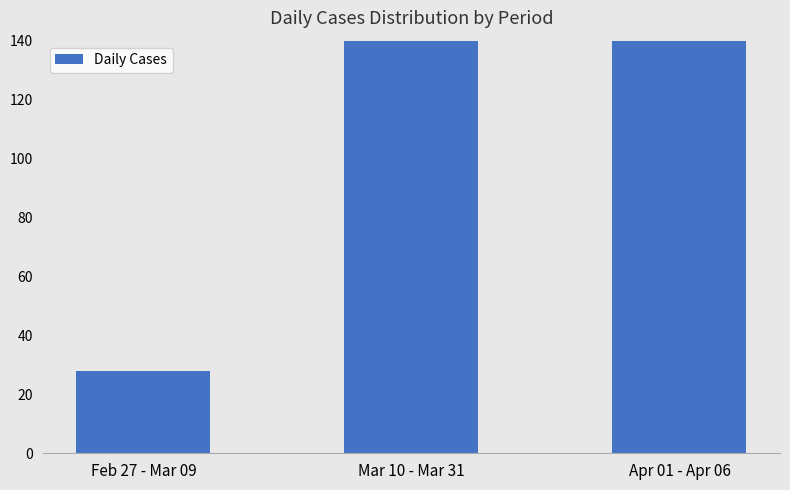

At which label is the value closest to 771?

Apr 01 - Apr 06